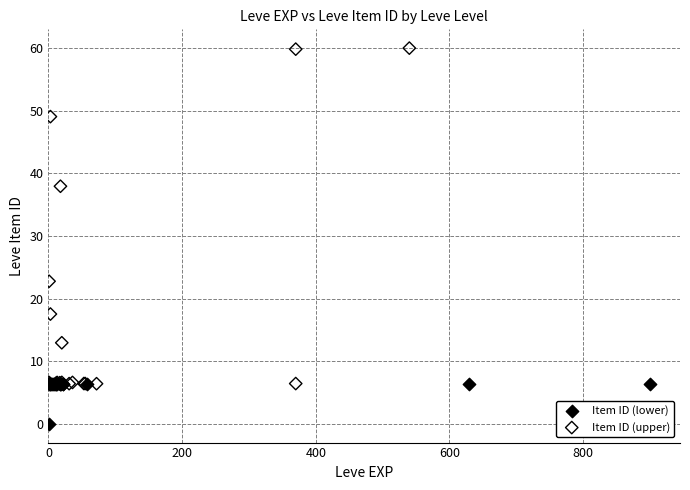

What are all the series names shown in the legend?

Item ID (lower), Item ID (upper)